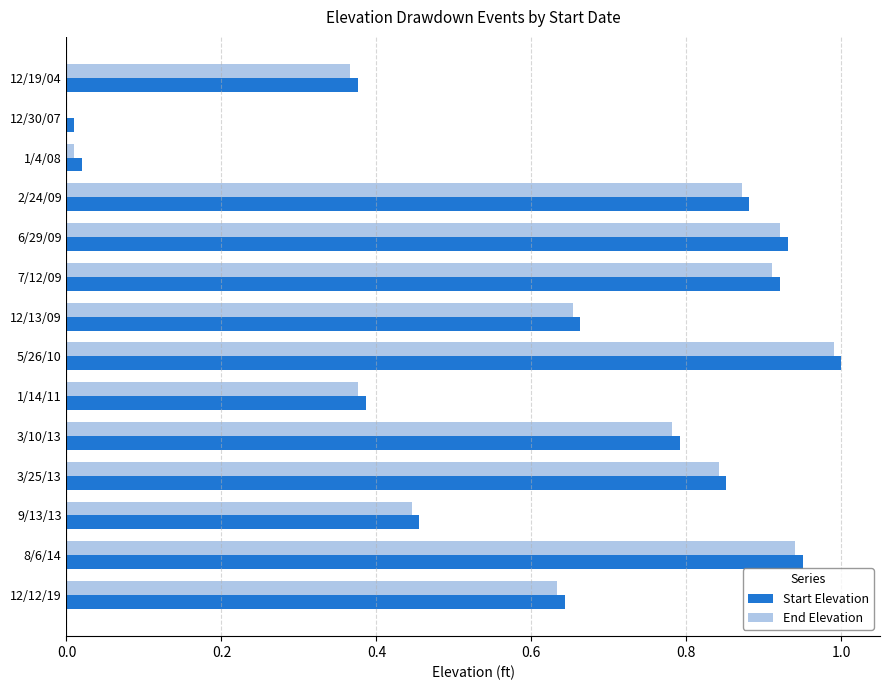

What is the sum of all Start Elevation values?

8.9